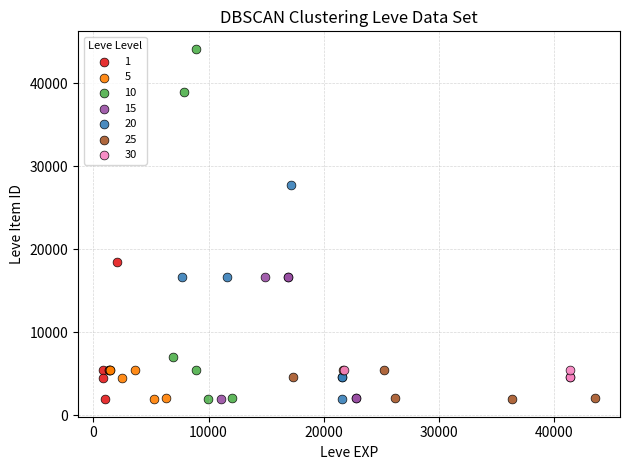

Which series has the widest spread of Y values?

10